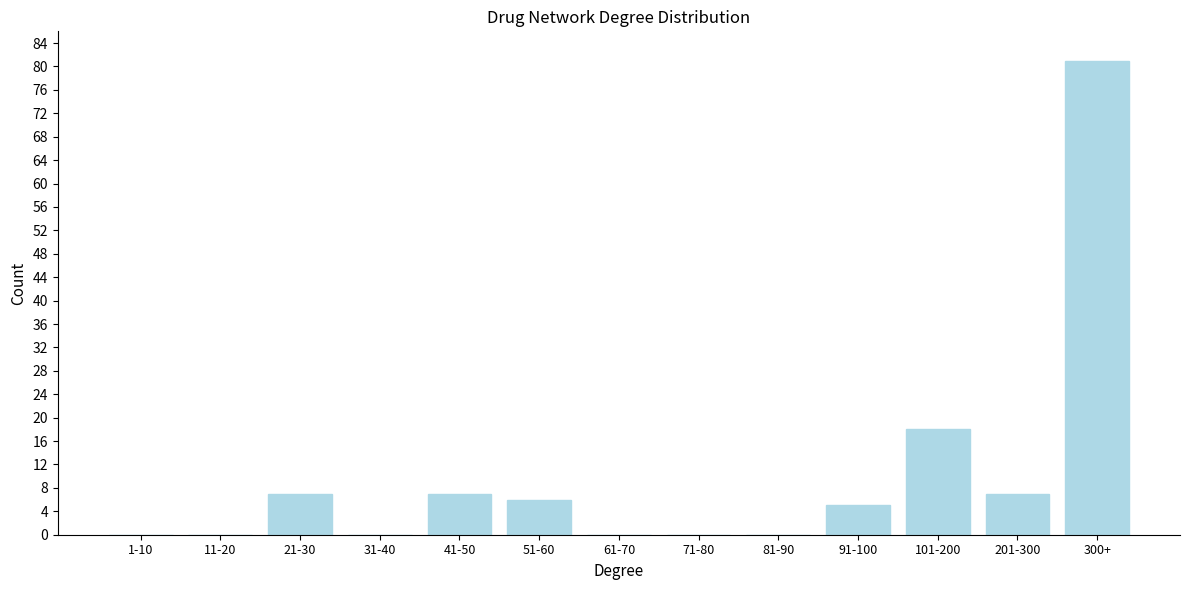

Reading right to left, transcribe all the data shown in this chart.

300+=81	201-300=7	101-200=18	91-100=5	81-90=0	71-80=0	61-70=0	51-60=6	41-50=7	31-40=0	21-30=7	11-20=0	1-10=0